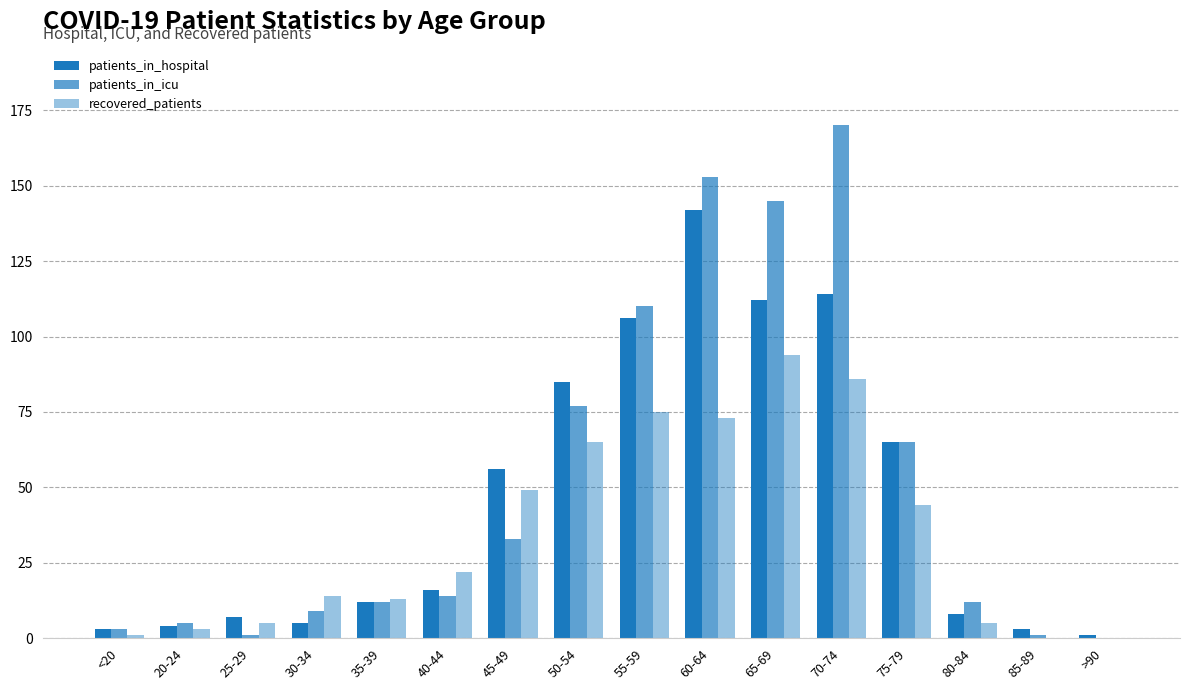

What is the highest value of the patients_in_icu series?

170